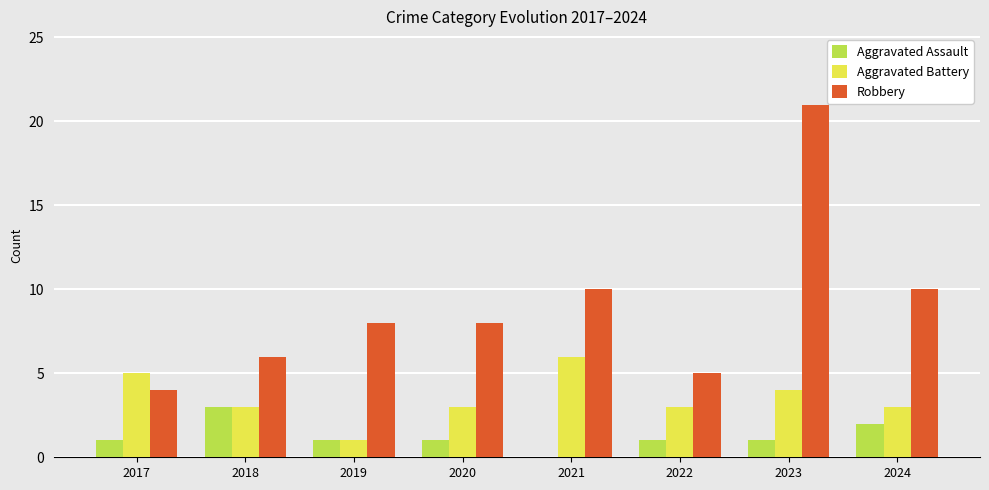

How many data points does each series have?

8